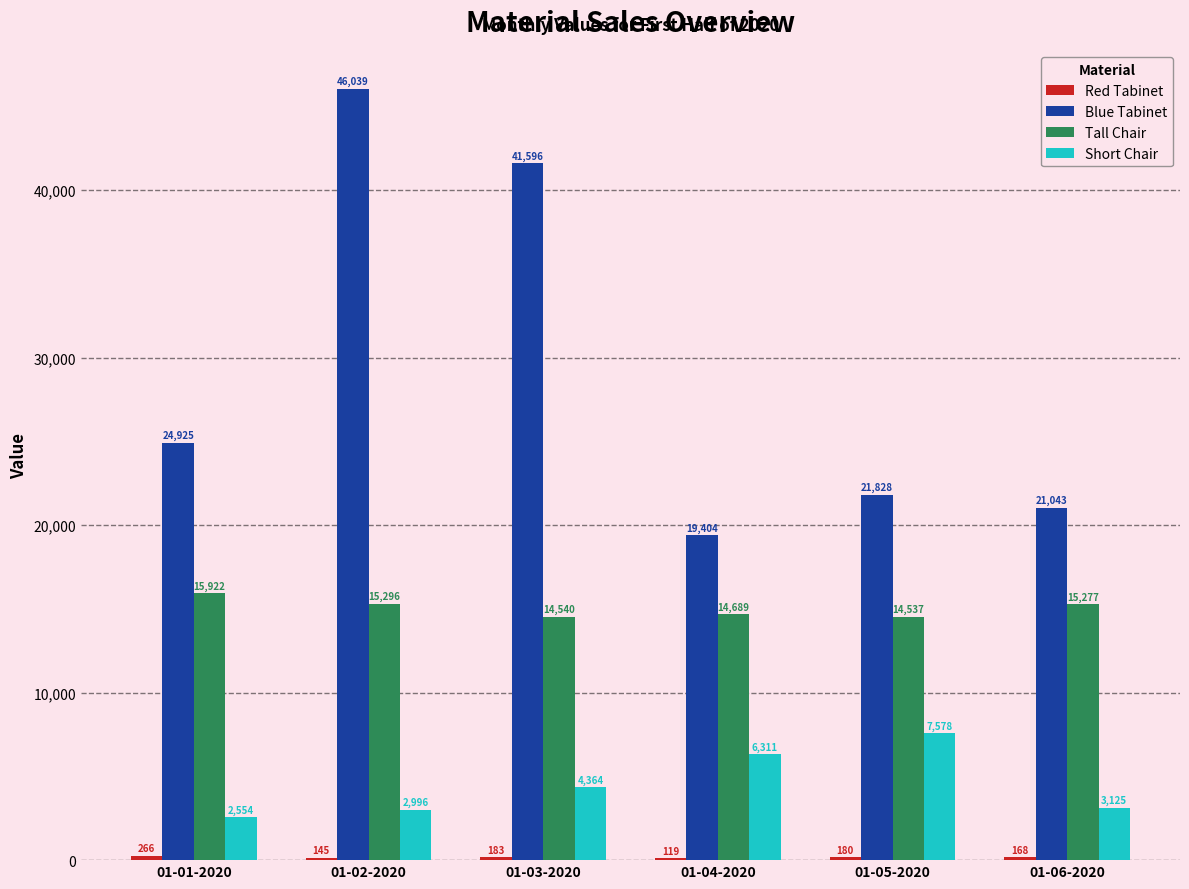

Between 01-02-2020 and 01-05-2020, which series saw the biggest shift?

Blue Tabinet